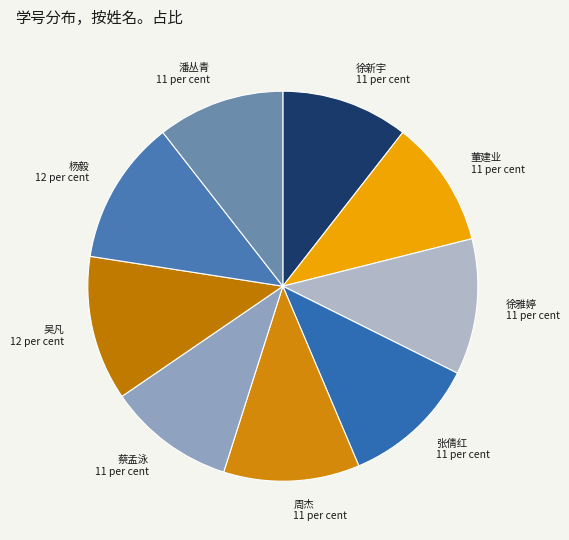

Which has a higher value, 徐新宇 or 张倩红?

张倩红